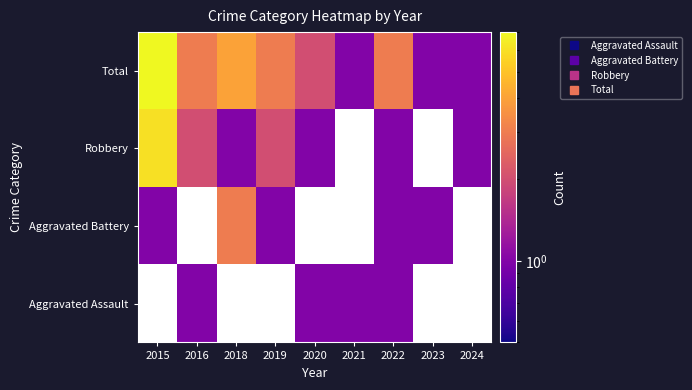

Between 2016 and 2015, which is larger?

2015